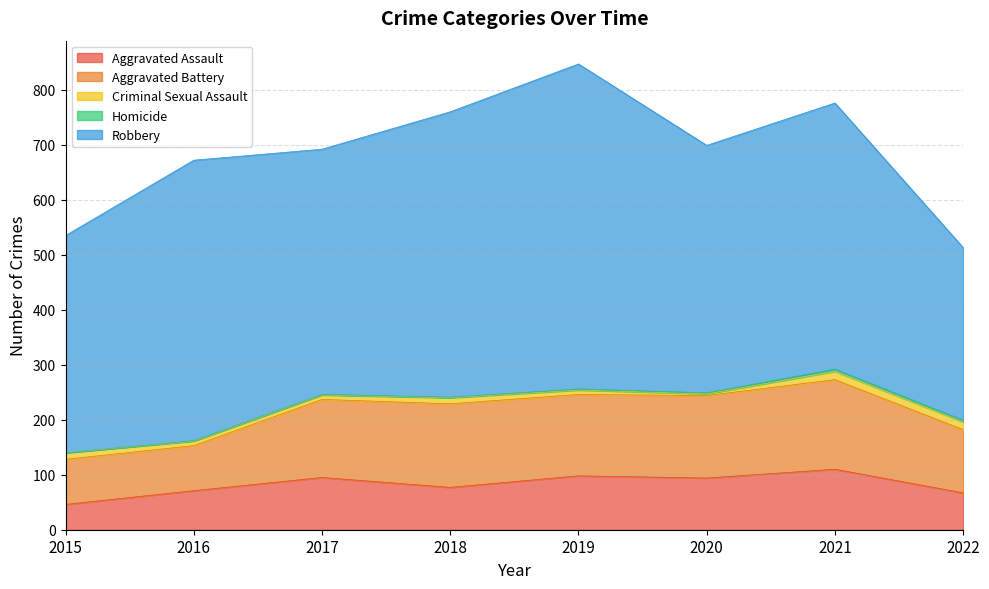

Which category has the highest value across all series?

2019